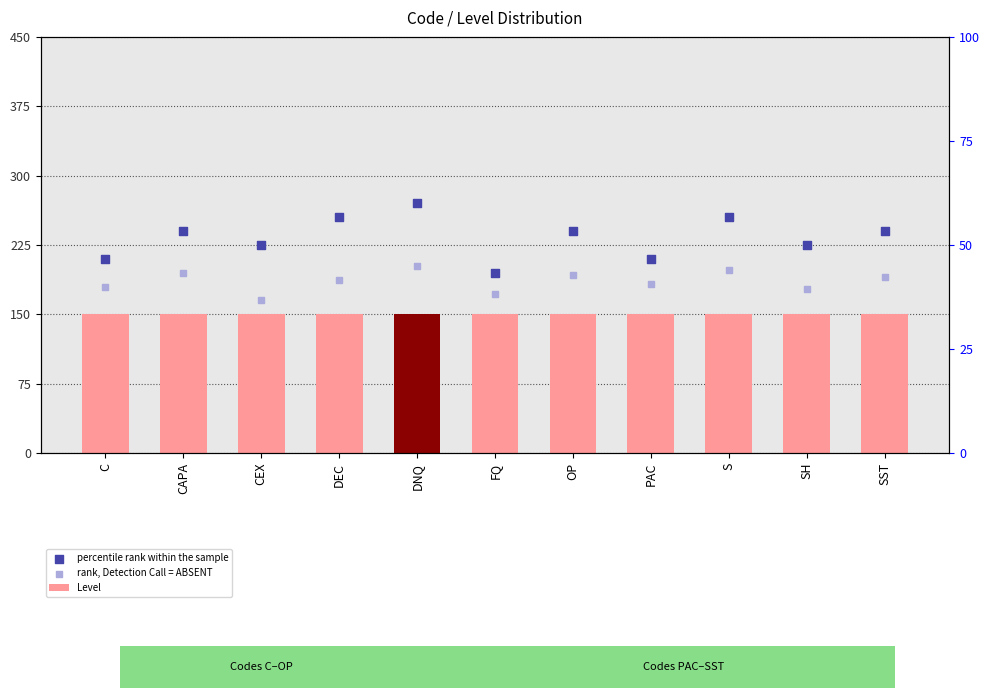

Which series reaches the maximum Y coordinate?

percentile rank within the sample